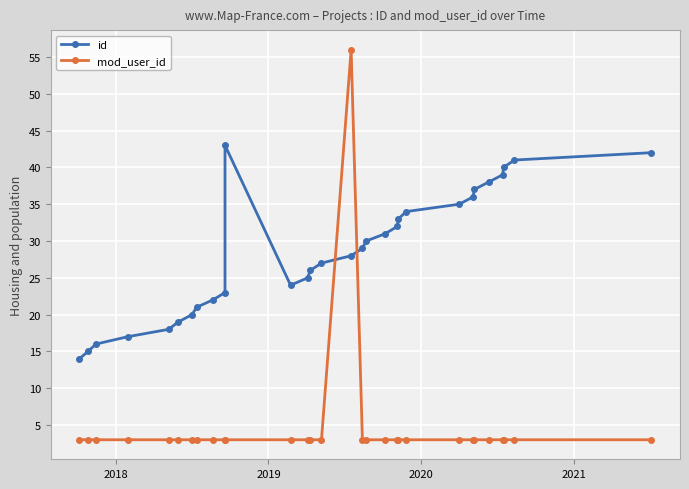

Count the number of data series in this chart.

2